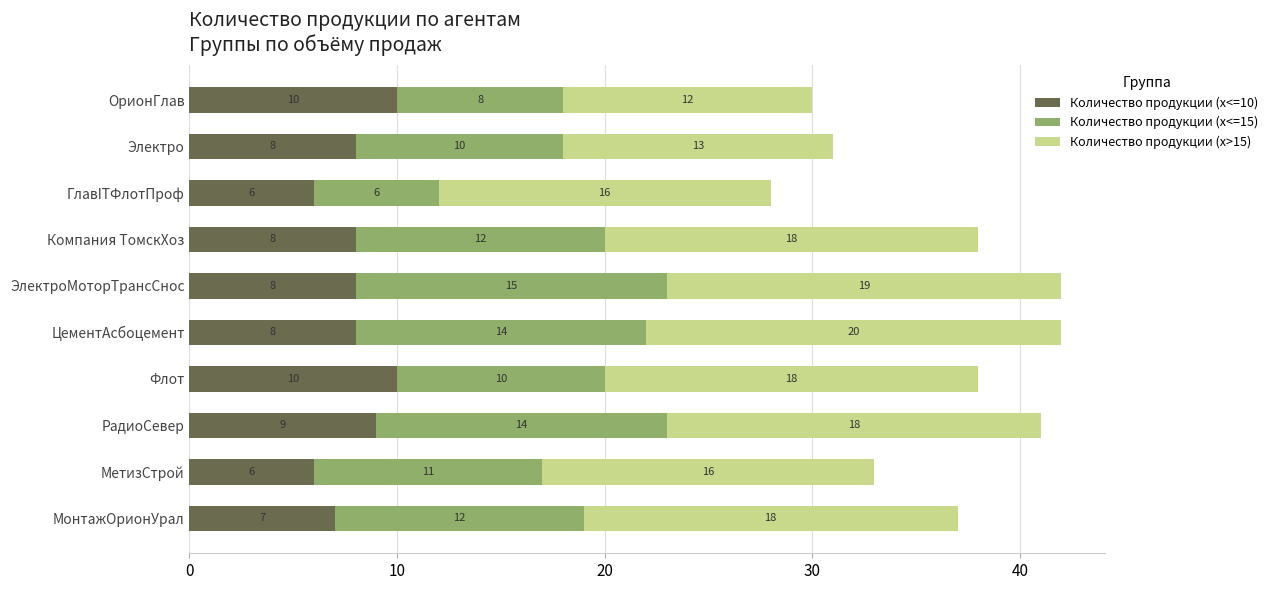

What is the total value across all series at Компания ТомскХоз?

38